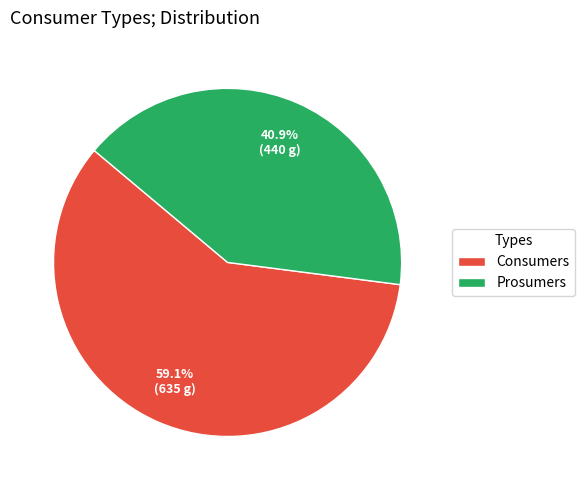

The Prosumers slice represents 51% of the pie. True or false?

False